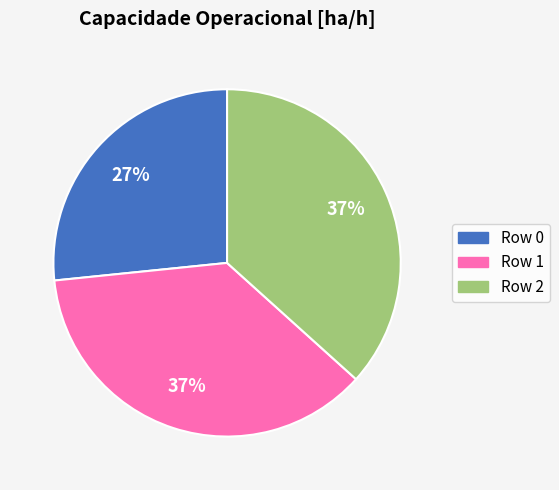

What percentage is the Row 0 slice, to the nearest percent?

27%